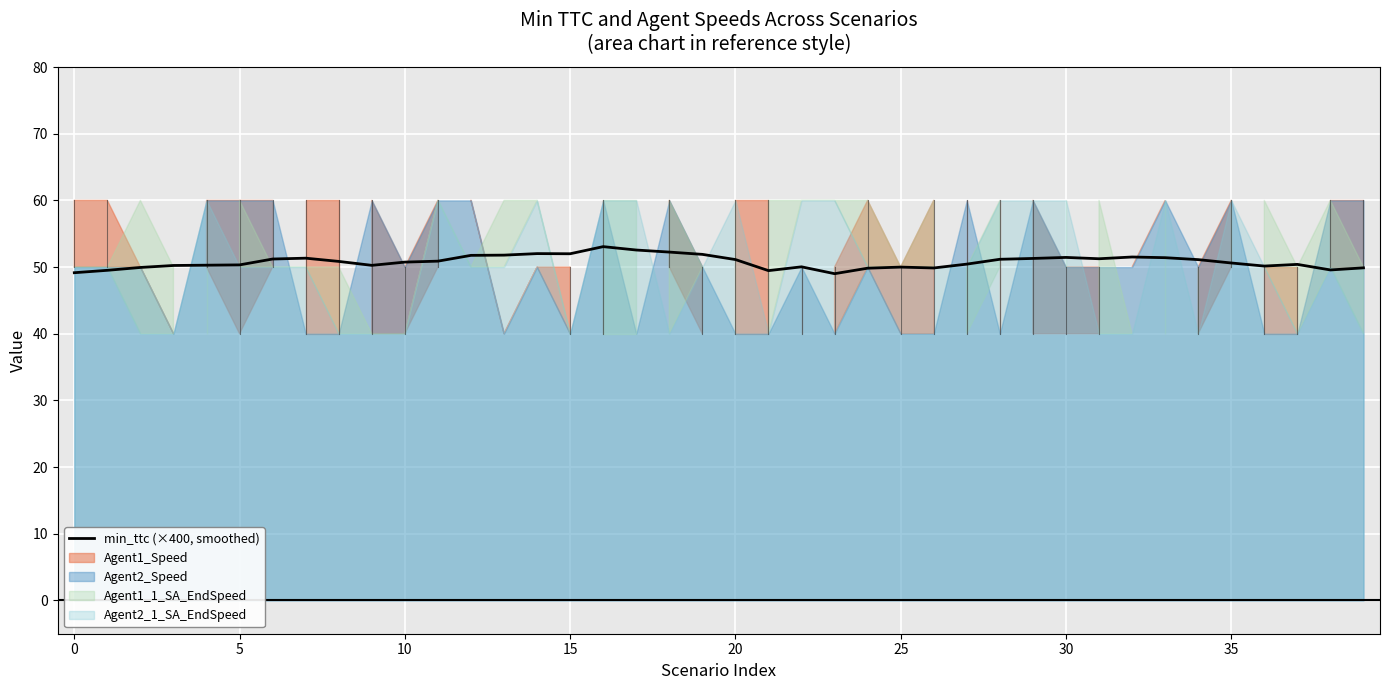

What is the sum of the values at 21 and 30?

100.8